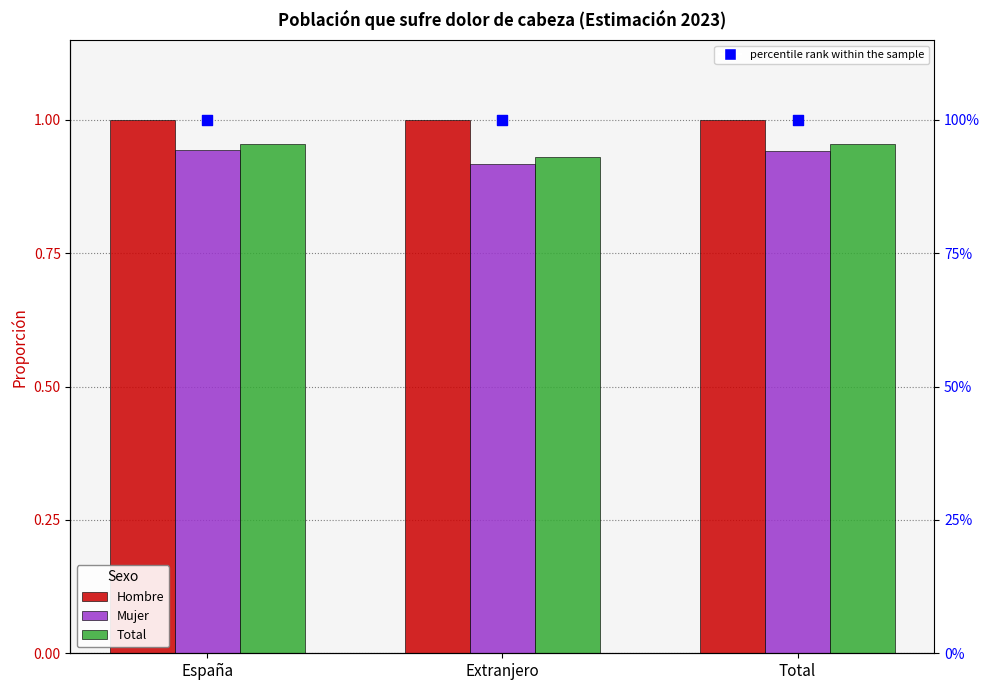

Which series reaches the maximum Y coordinate?

percentile rank within the sample